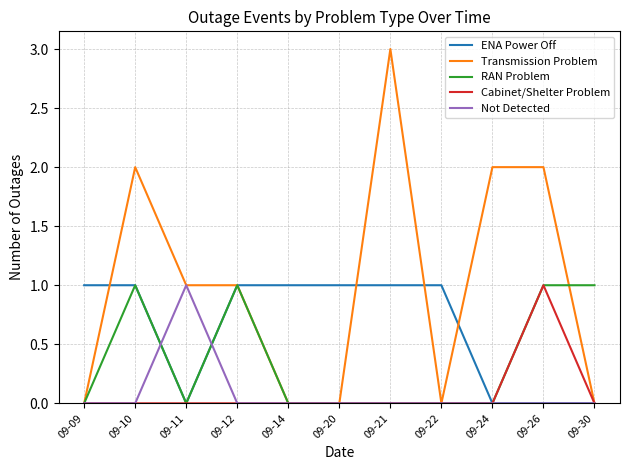

True or false: ENA Power Off has a value of 0 at 09-24.

True